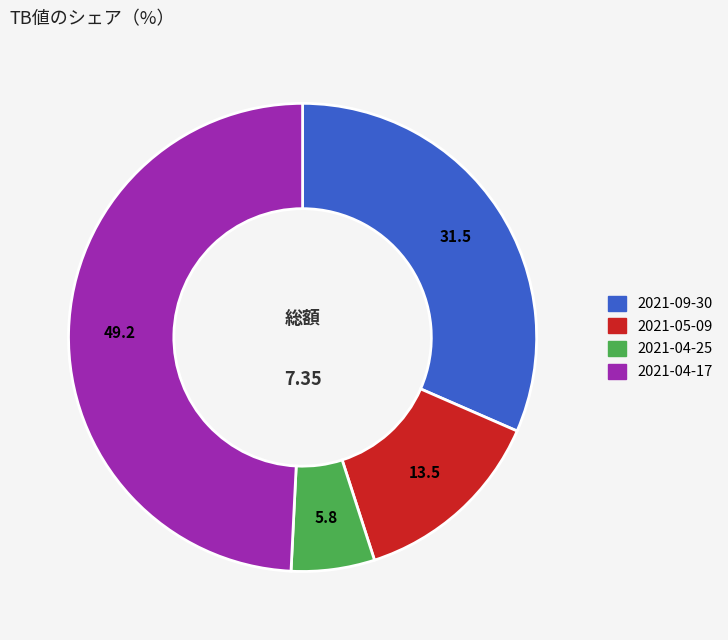

How many segments does this pie chart have?

4